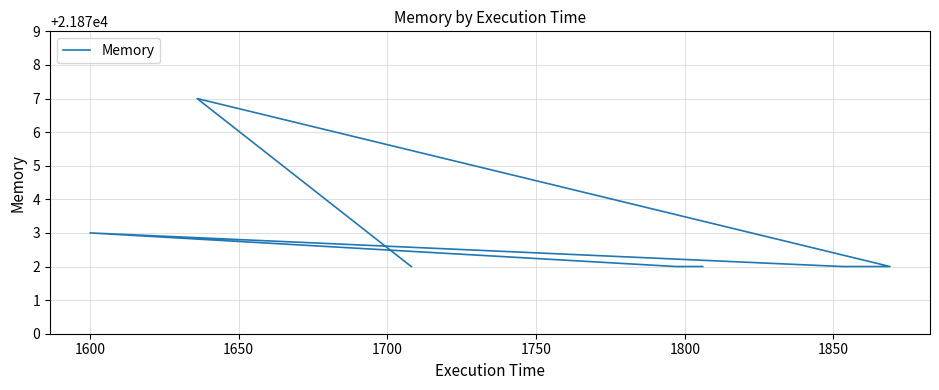

True or false: there are more than 2 points higher than both neighbors.

False